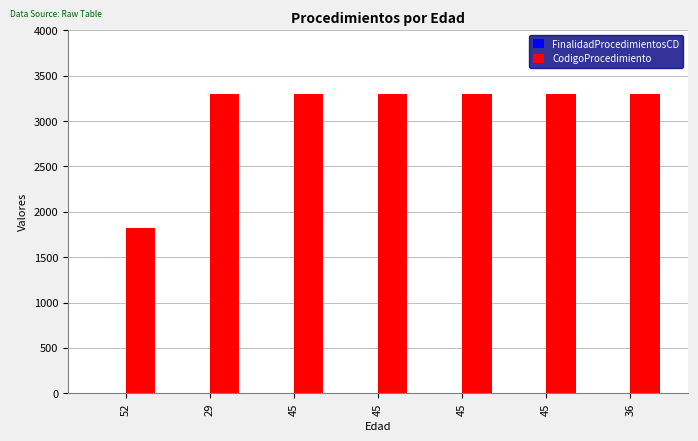

Which category has the lowest value across all series?

29